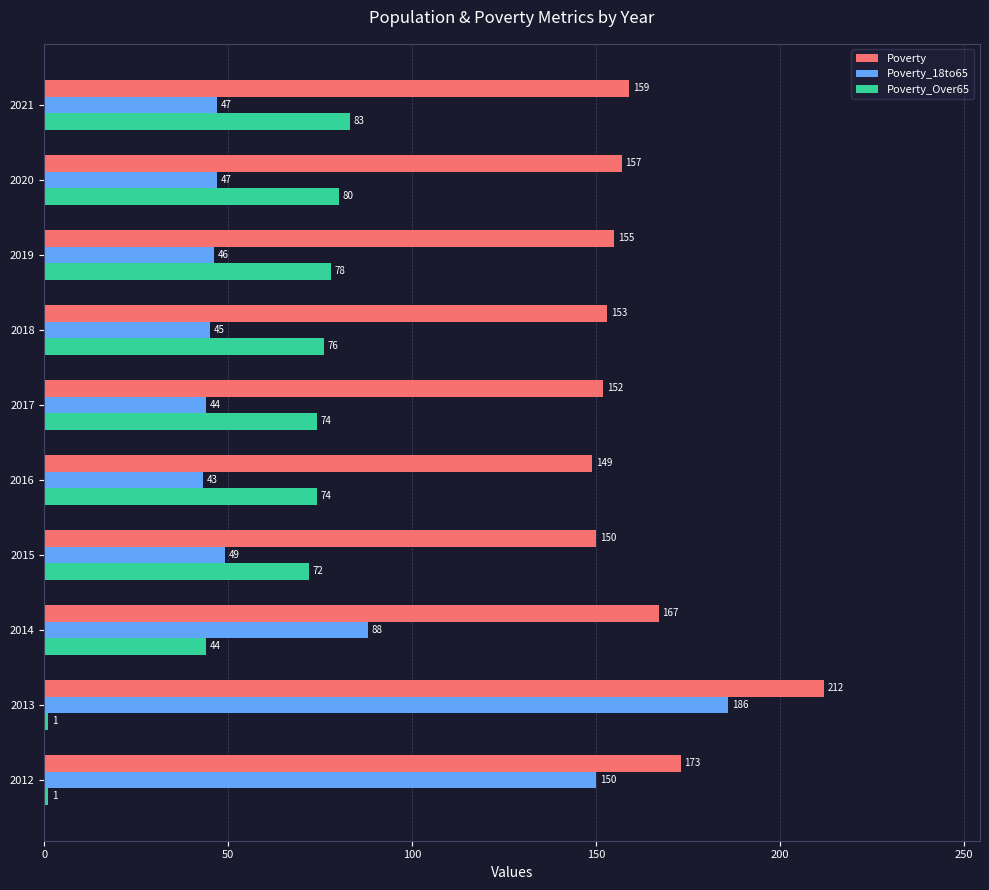

What is the difference between the highest and lowest values at 2021?

112